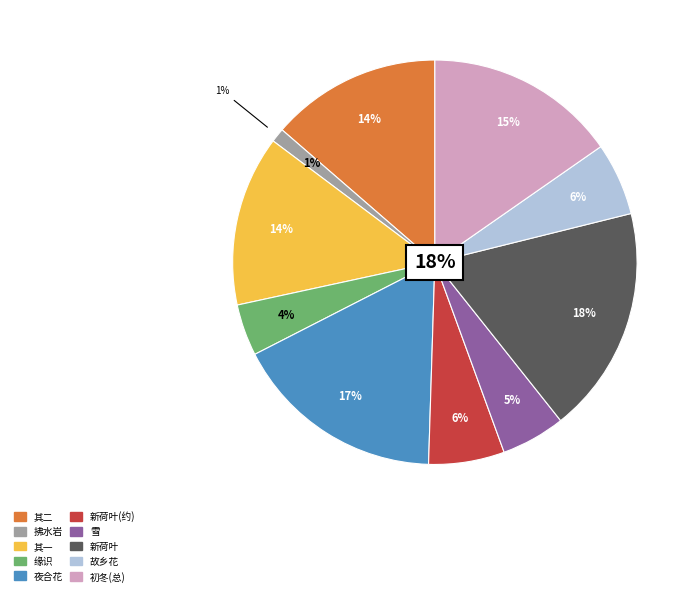

How many segments does this pie chart have?

10